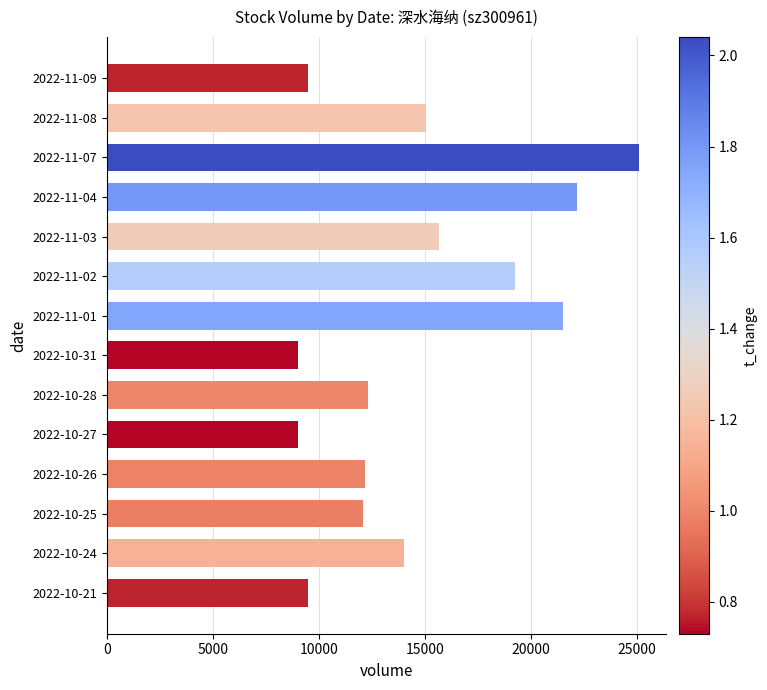

Which has a higher value, 2022-11-09 or 2022-10-24?

2022-10-24